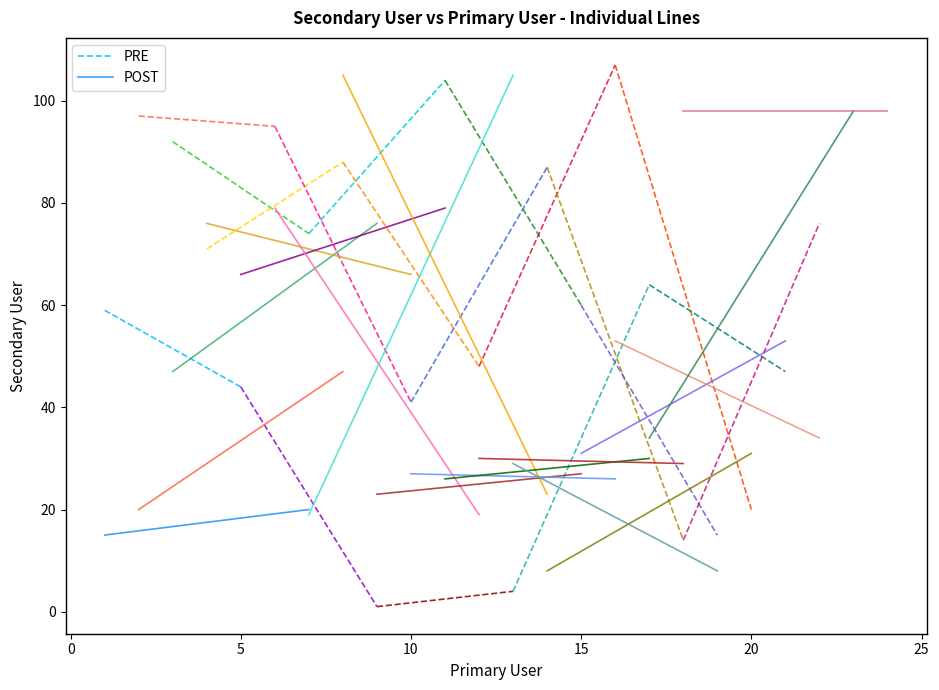

Which series has the largest range (max minus min)?

PRE